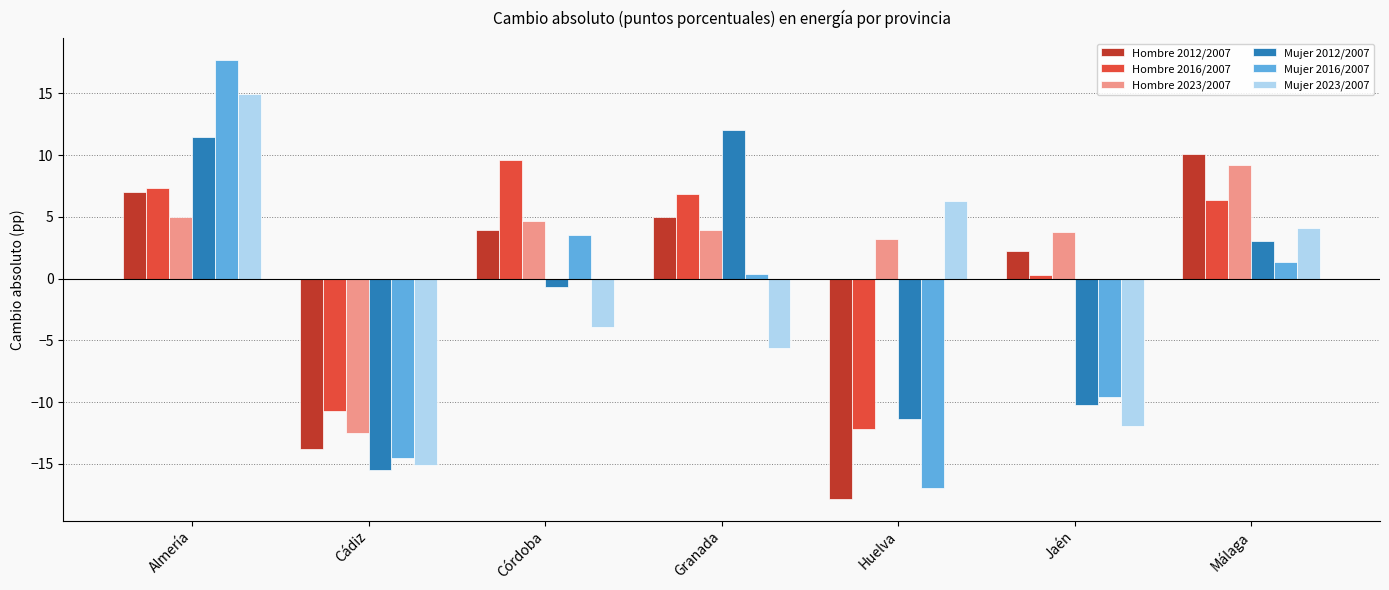

True or false: Hombre 2012/2007 has a value of 3.9 at Córdoba.

True